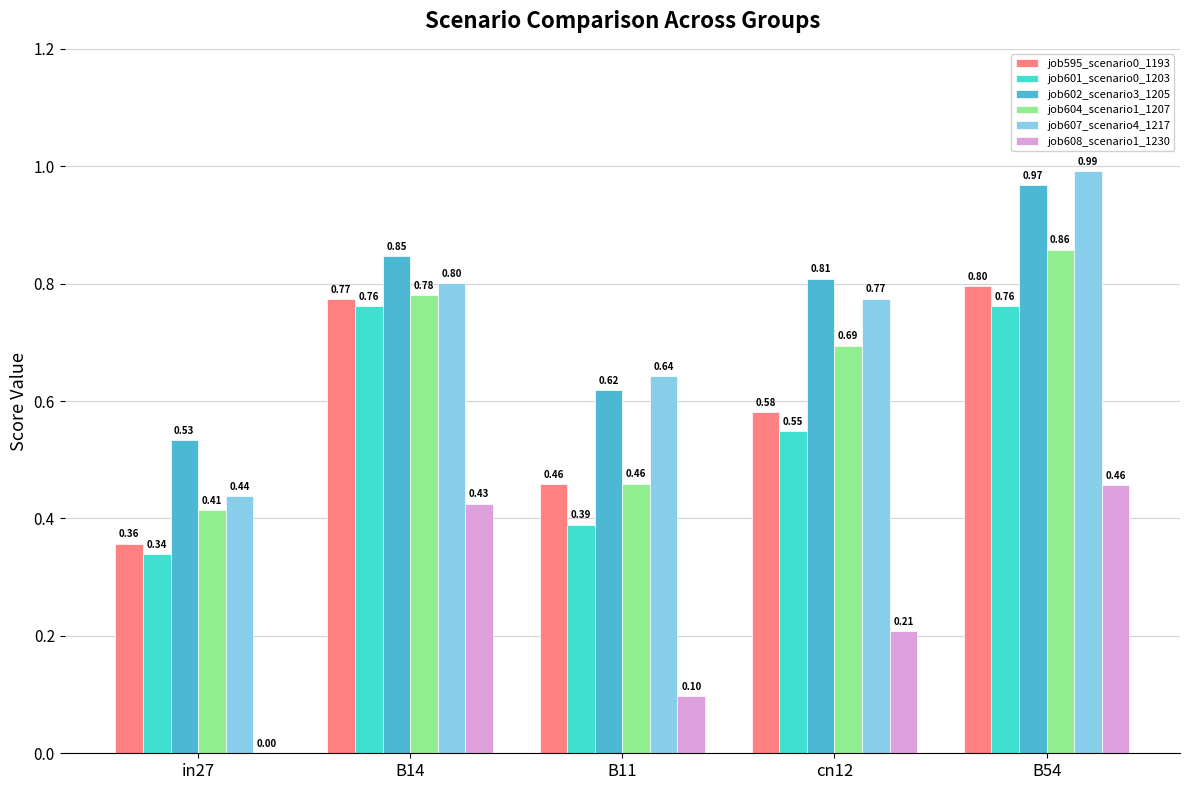

What is the sum of the job604_scenario1_1207 values at B54 and in27?

1.3